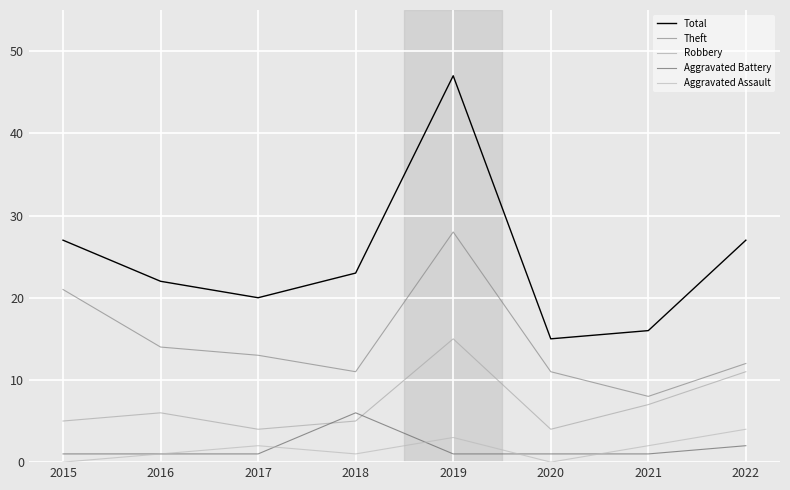

At how many categories does at least one series exceed 35?

1